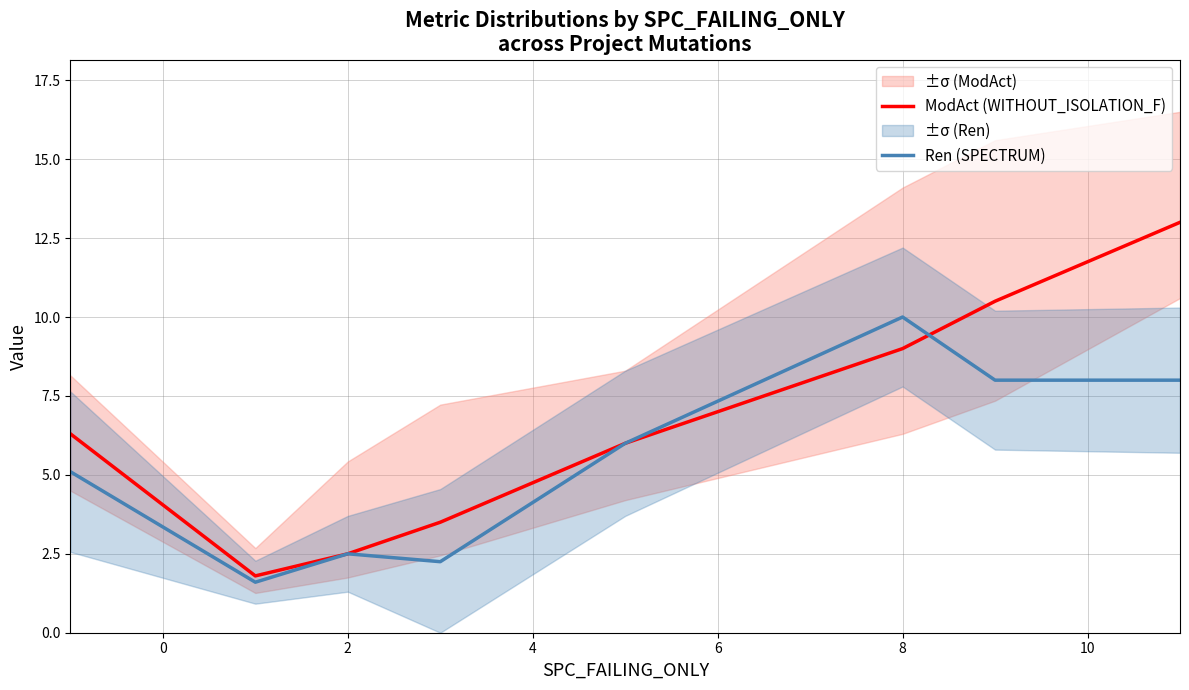

The value of ModAct (WITHOUT_ISOLATION_F) at 8 is 3.1. True or false?

False